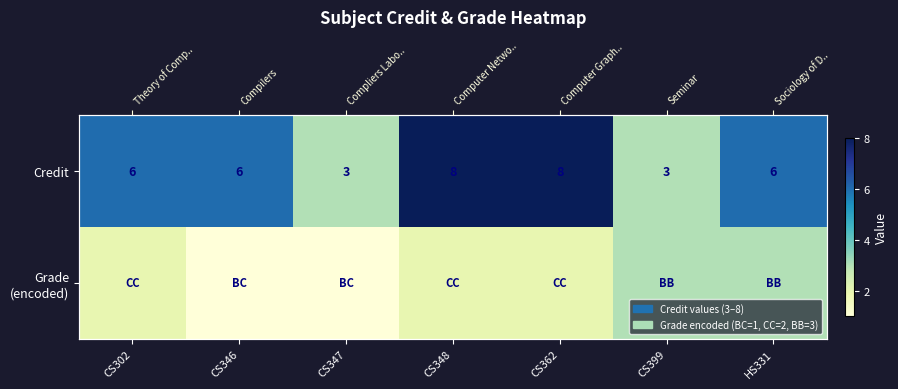

How many values in the Grade (encoded) series exceed 2?

2